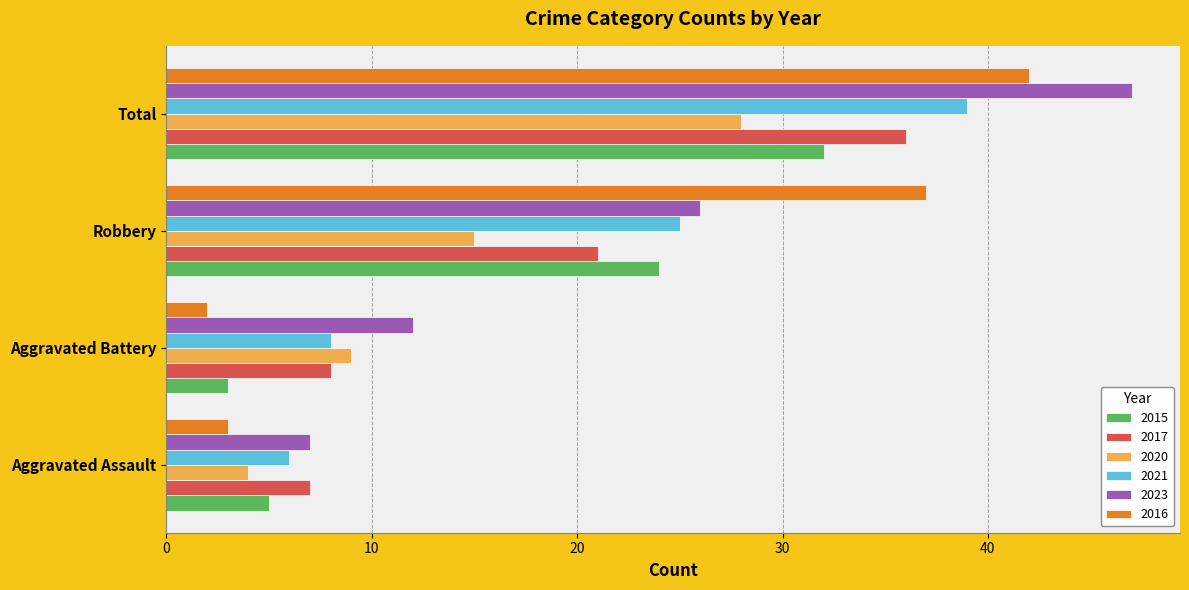

List the series in order of their peak value, lowest first.

2020, 2015, 2017, 2021, 2016, 2023